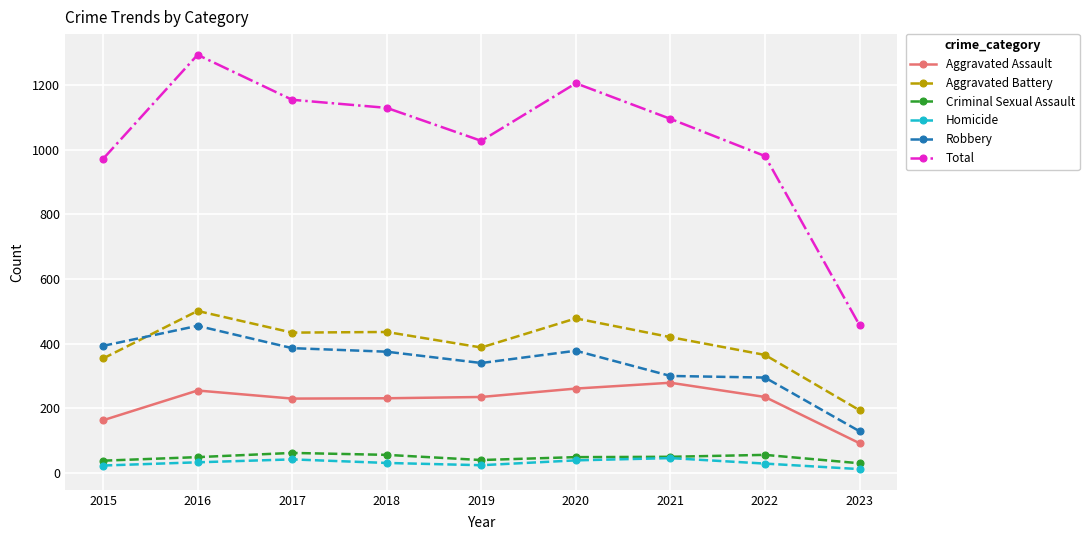

The value of Robbery at 2023 is 129. True or false?

True